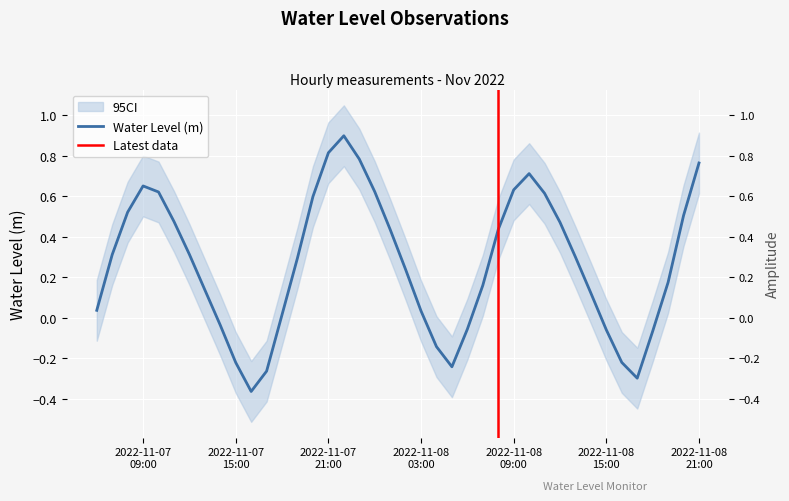

What position from the right is 2022-11-08 03:00?

19